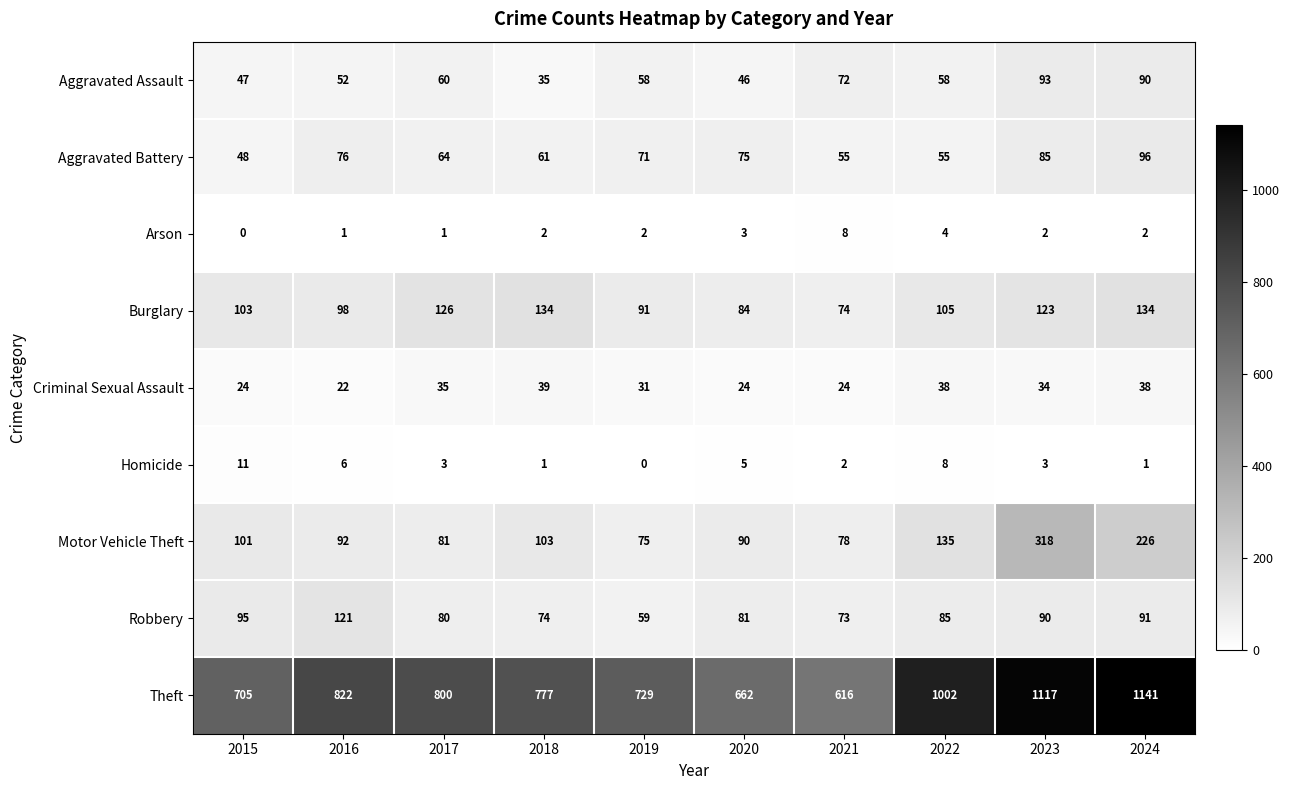

True or false: Aggravated Battery has a value of 158 at 2024.

False